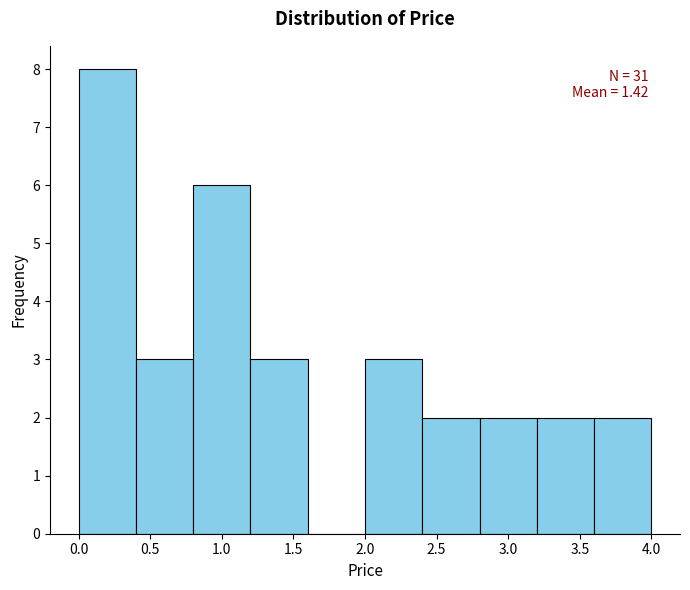

Which range on the x-axis has the tallest bar?

0.0 to 0.4